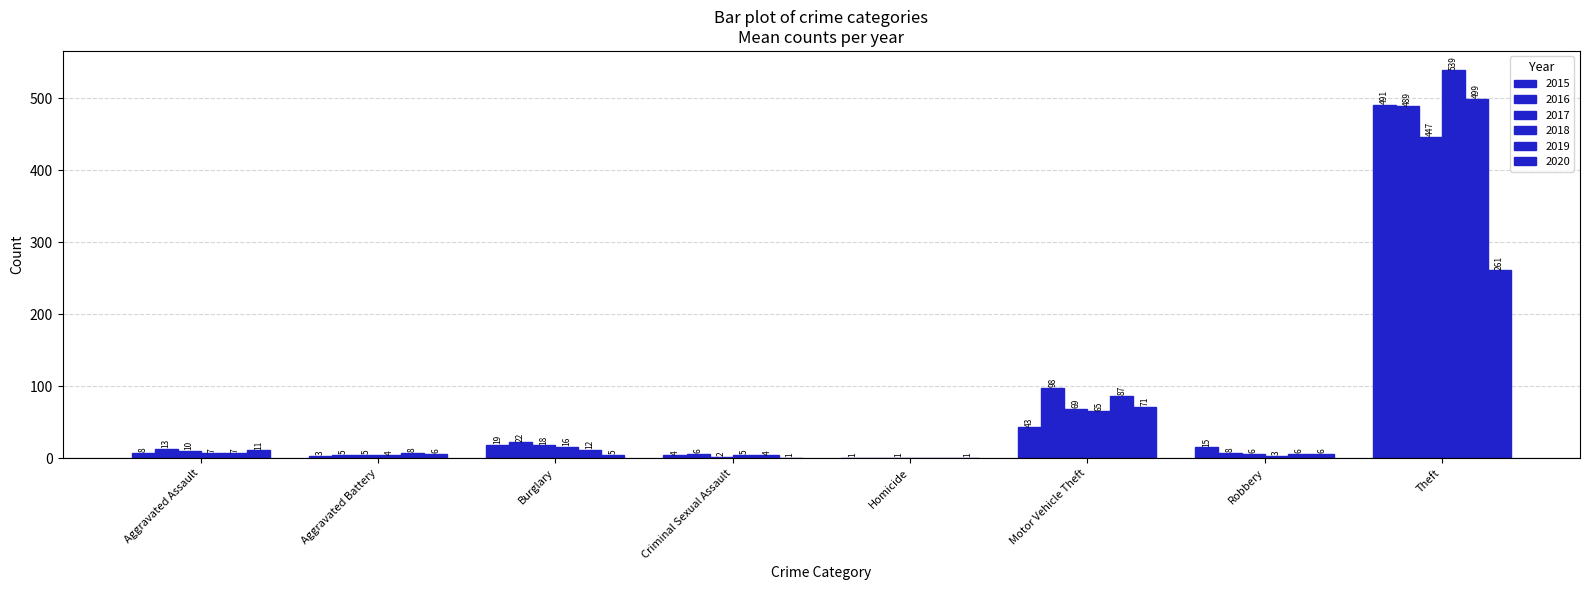

What is the approximate value of 2016 at Aggravated Assault, to the nearest 10?

10